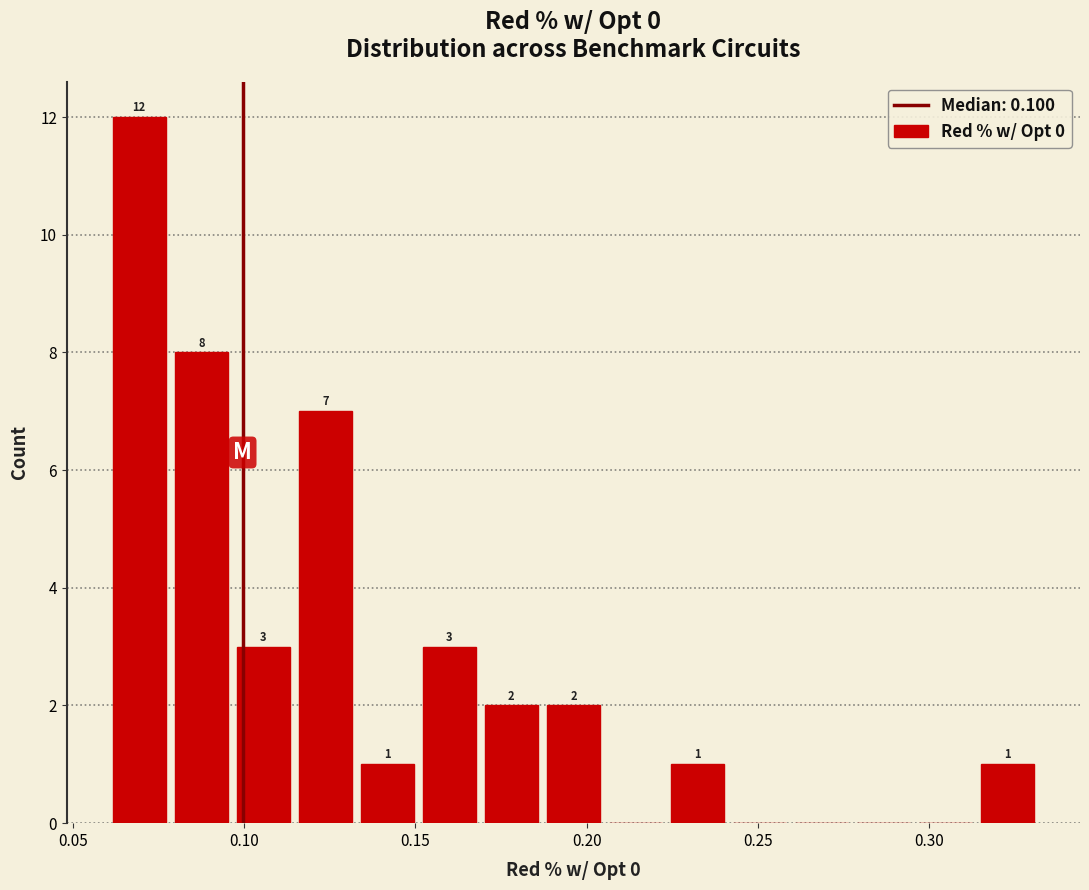

Read against the x-axis, roughly where is the centre of the tallest bar?

0.070